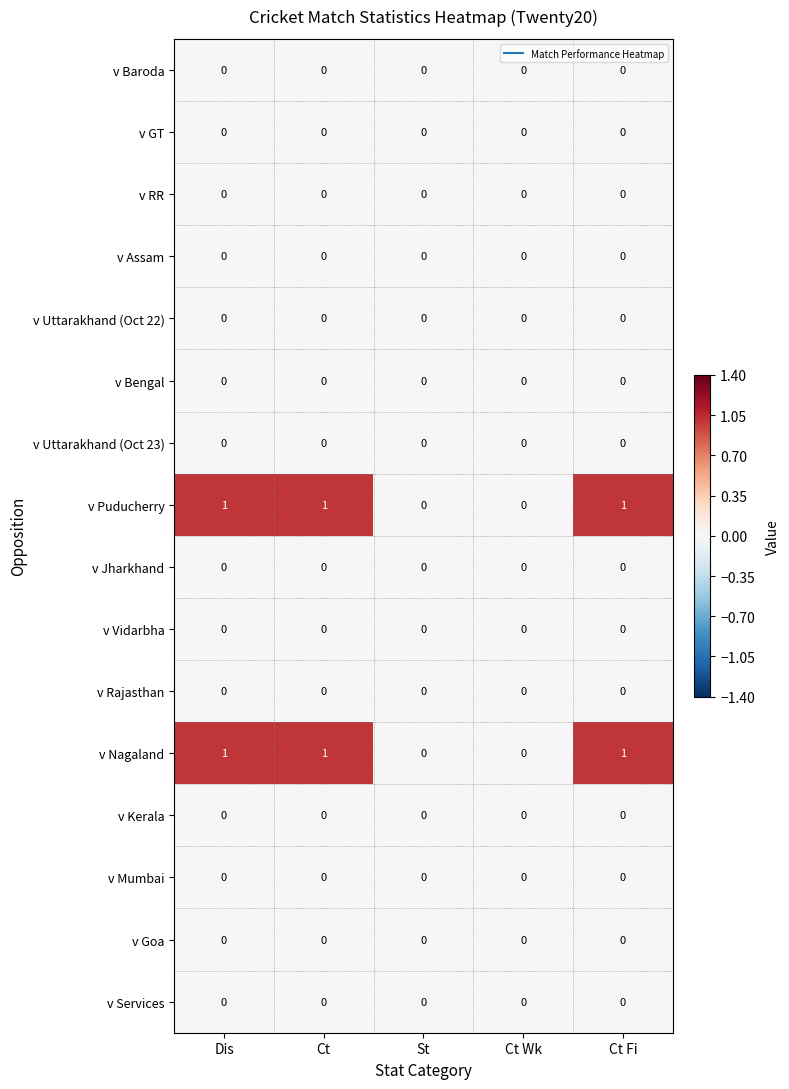

The value of v Uttarakhand (Oct 23) at Ct Fi is 0. True or false?

True